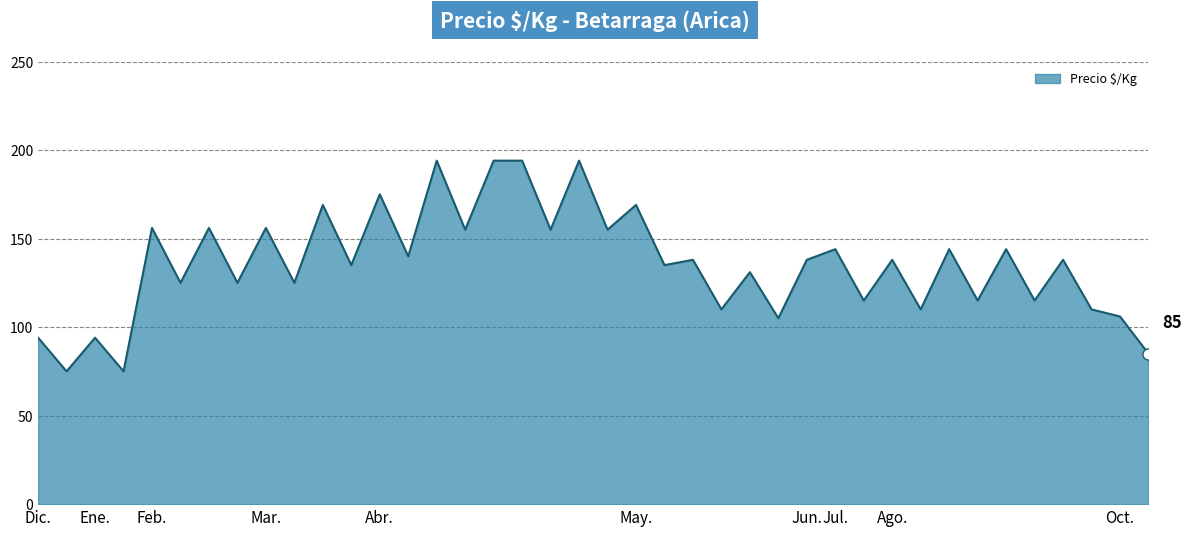

How many points are higher than both their immediate neighbors (excluding endpoints)?

16